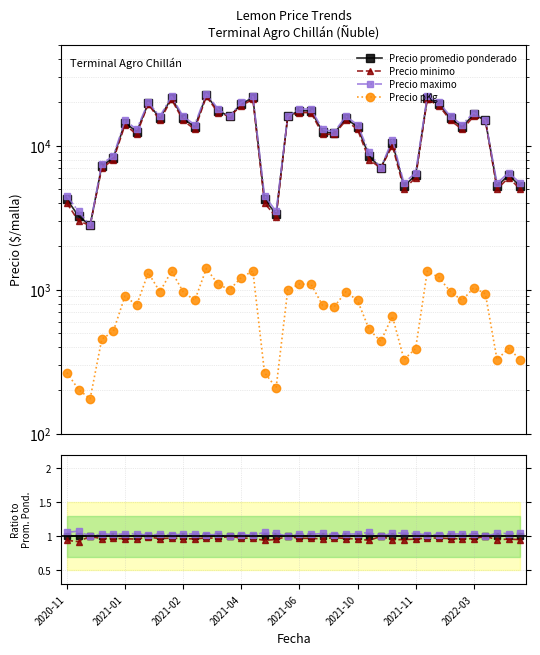

True or false: Precio promedio ponderado and Precio pKg intersect in this chart.

False